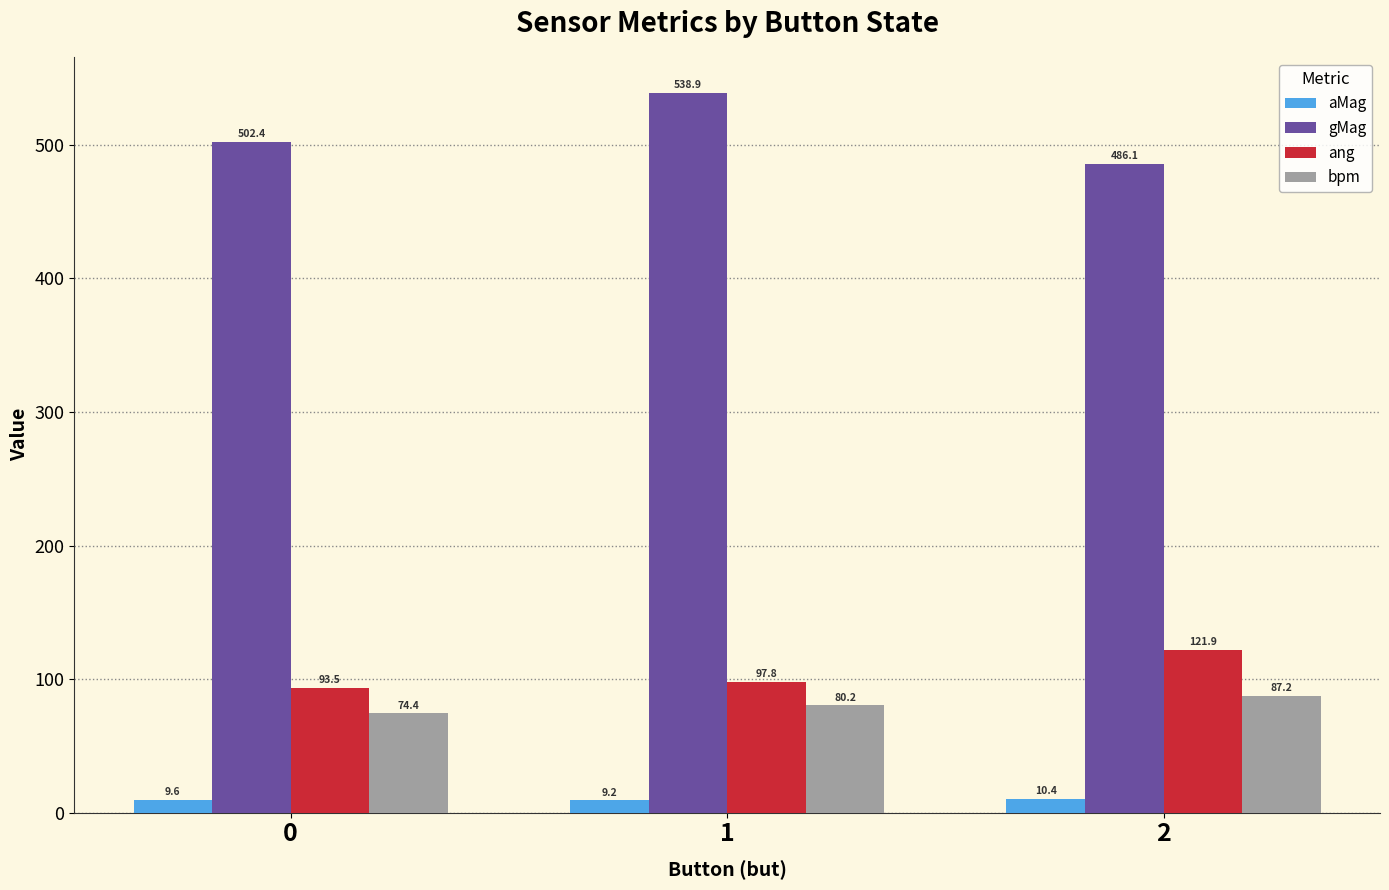

At 2, list the series in order from largest to smallest.

gMag, ang, bpm, aMag